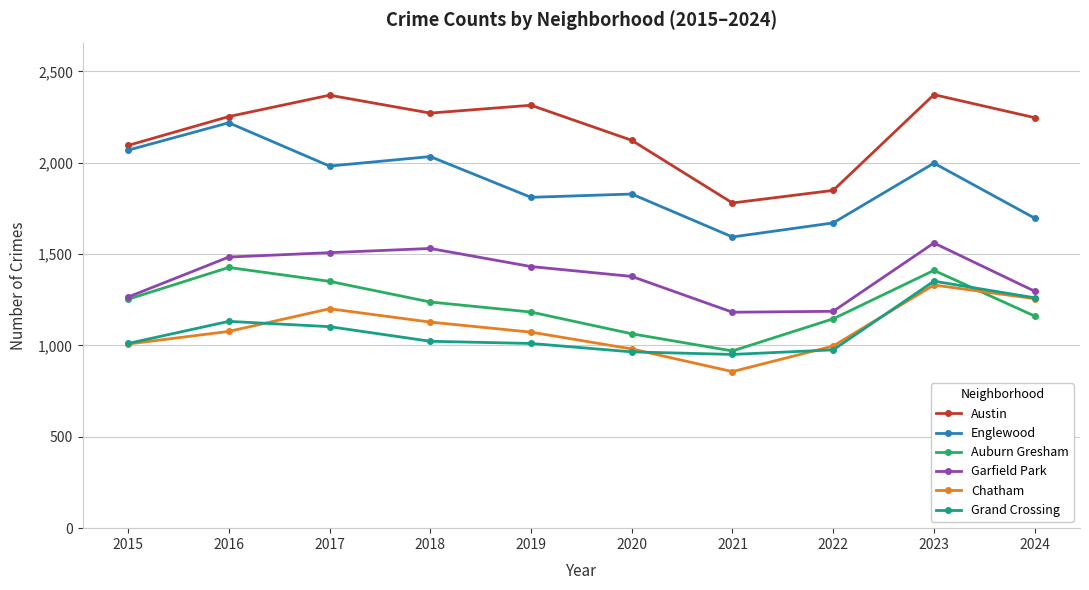

How many lines are shown in the chart?

6